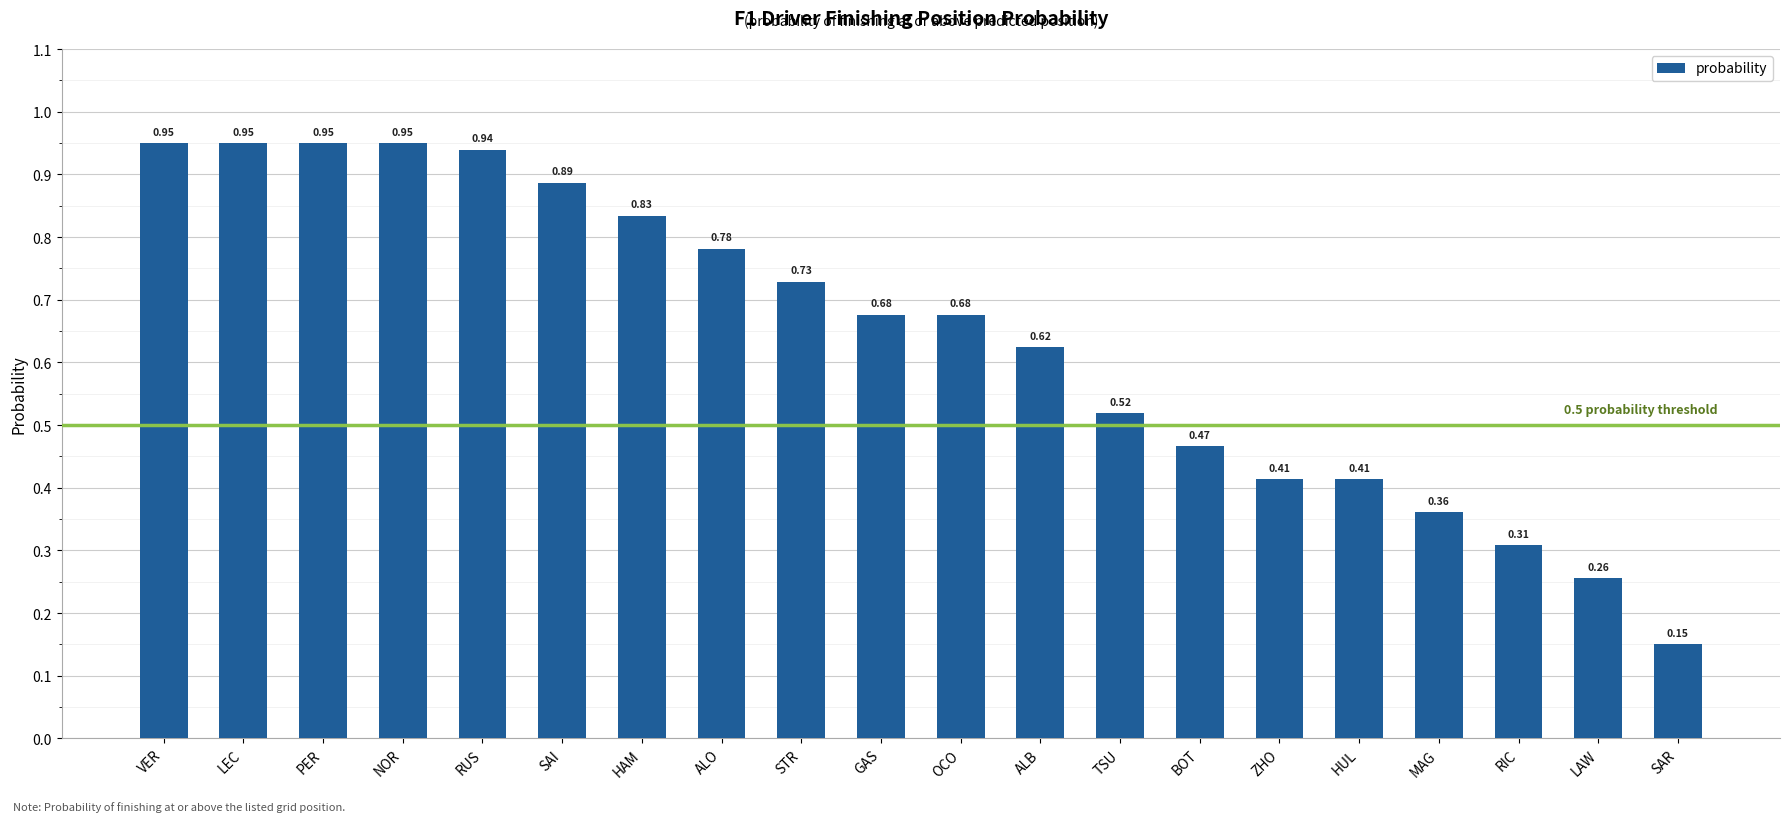

Between SAI and BOT, which is larger?

SAI